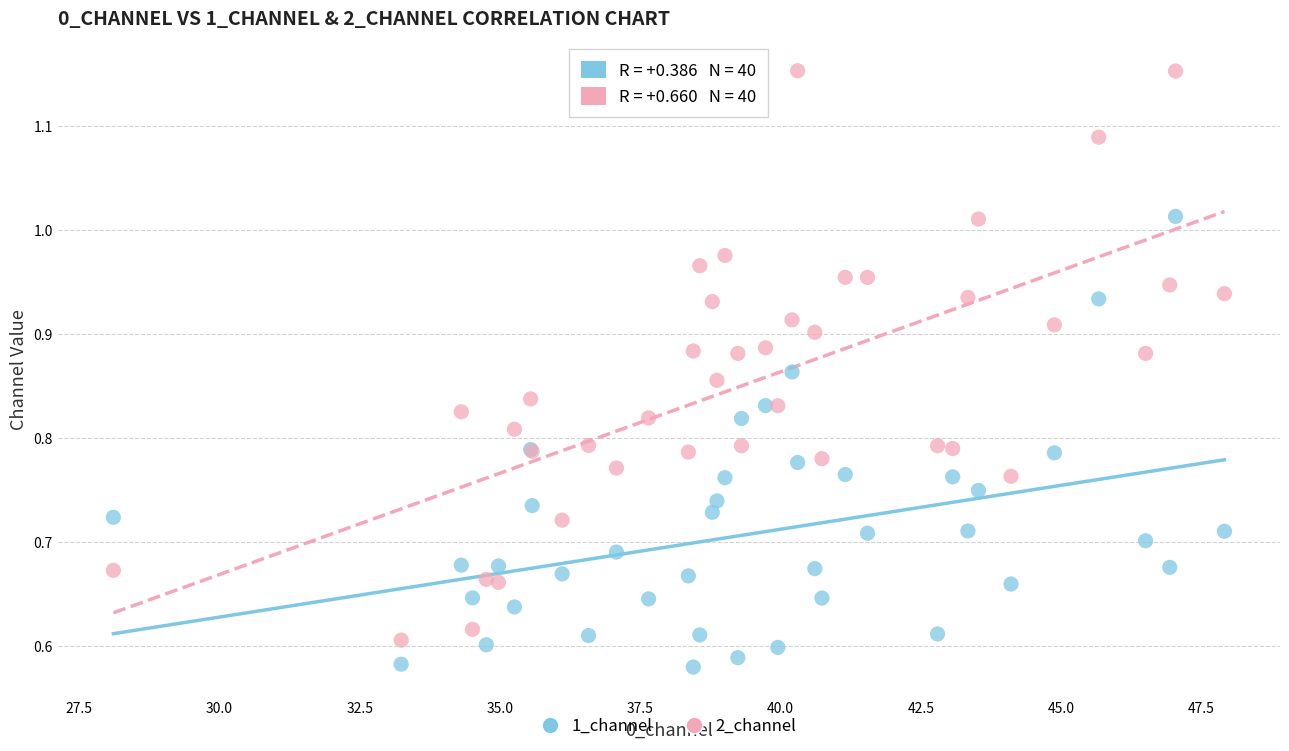

Which series has the widest spread of Y values?

2_channel